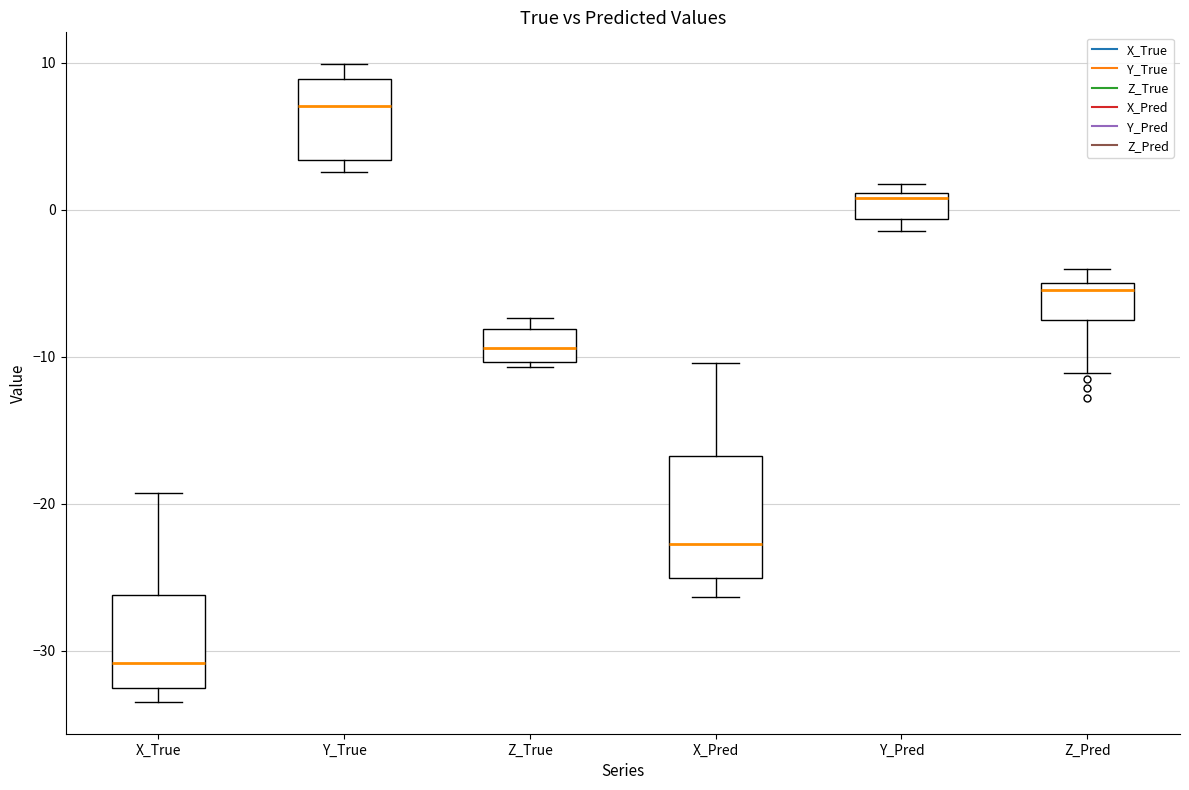

Reading left to right, transcribe this box plot: for each box, give where its median line is, the range the box spans, and where its two whiskers end, as read against the y-axis. The values are not printed on the chart, so give them approximately, as read against the axis.

X_True: median -31, box -33 to -26, whiskers -33 (just below the box's lower edge) to -19
Y_True: median 7, box 3 to 9, whiskers 3 (just below the box's lower edge) to 10
Z_True: median -9, box -10 to -8, whiskers -11 to -7
X_Pred: median -23, box -25 to -17, whiskers -26 to -10
Y_Pred: median 1 (just below the box's upper edge), box -1 to 1, whiskers -1 (just below the box's lower edge) to 2
Z_Pred: median -5 (just below the box's upper edge), box -7 to -5, whiskers -11 to -4